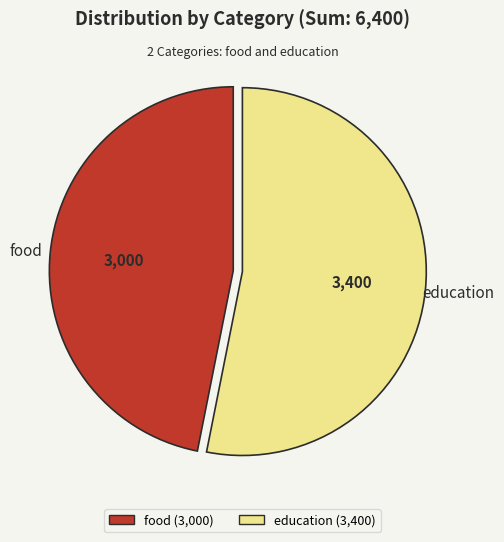

Do education (3,400) and food (3,000) together represent more than half of the pie?

Yes